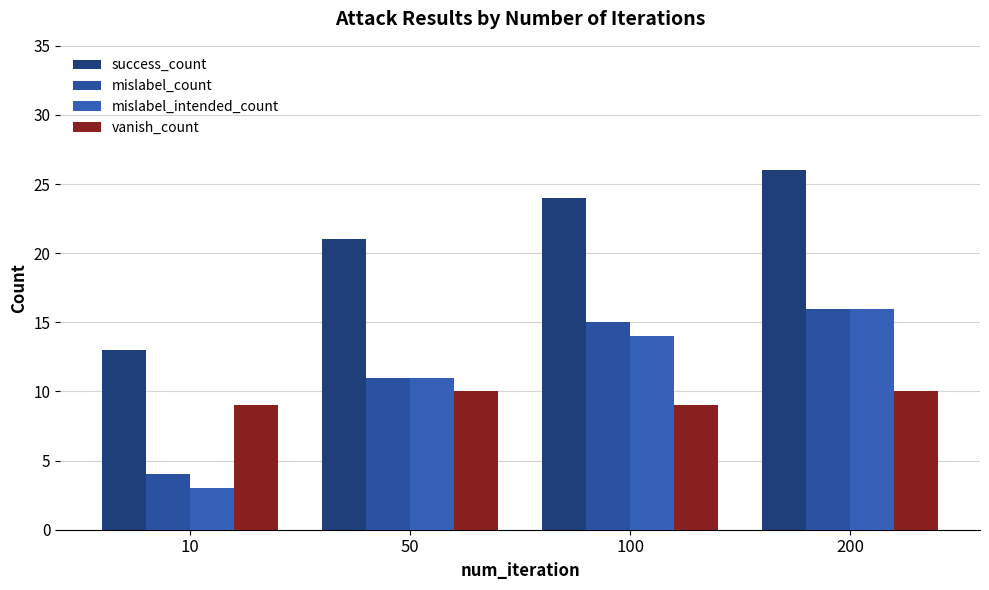

What is the sum of the success_count values at 50 and 100?

45